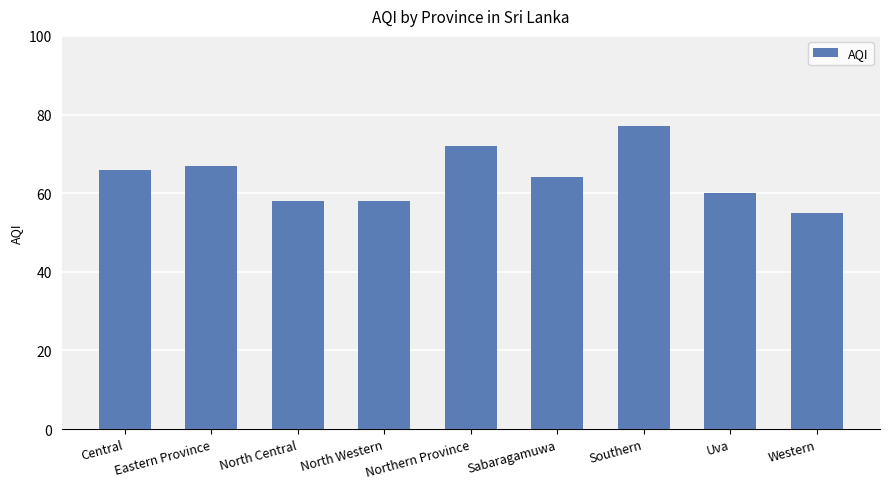

Where does the data first go above 64?

Central